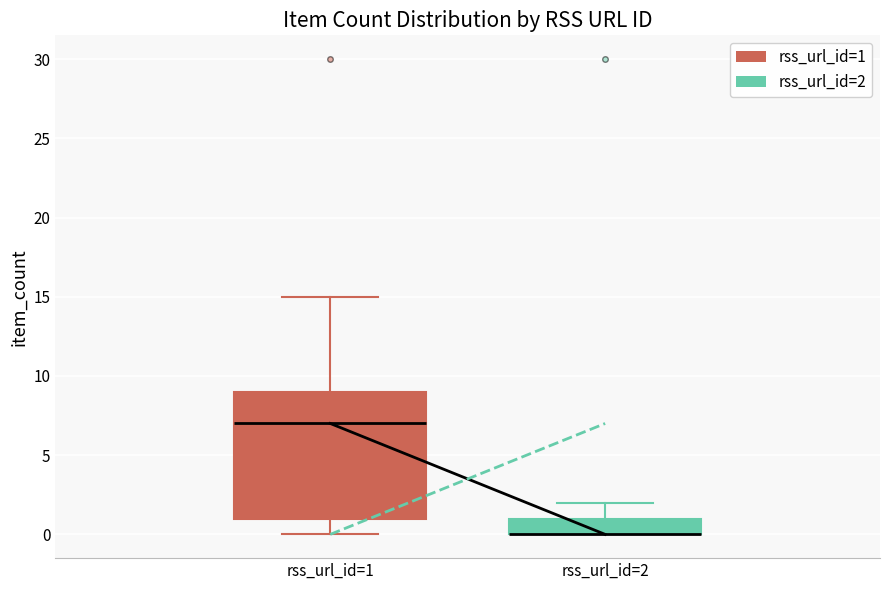

Reading left to right, transcribe this box plot: for each box, give where its median line is, the range the box spans, and where its two whiskers end, as read against the y-axis. The values are not printed on the chart, so give them approximately, as read against the axis.

rss_url_id=1: median 7, box 1 to 9, whiskers 0 to 15
rss_url_id=2: median 0 (drawn on the box's lower edge), box 0 to 1, whiskers 0 to 2